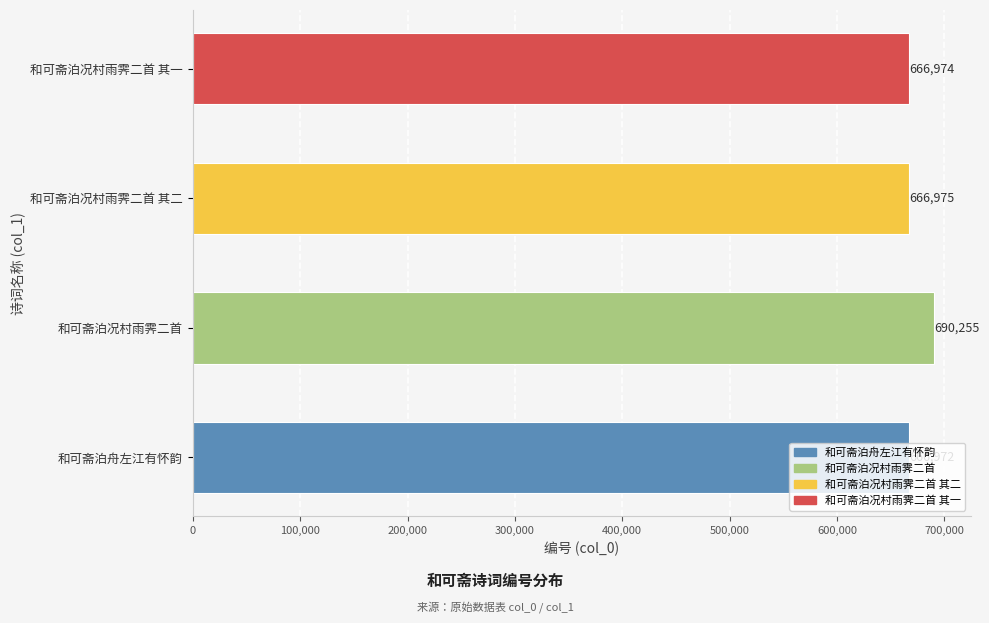

What is the sum of all values?

2691176